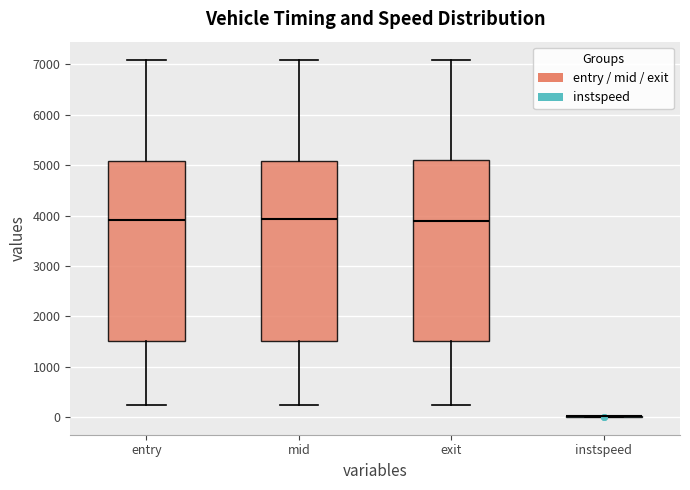

Reading left to right, transcribe this box plot: for each box, give where its median line is, the range the box spans, and where its two whiskers end, as read against the y-axis. The values are not printed on the chart, so give them approximately, as read against the axis.

entry: median 3900, box 1500 to 5100, whiskers 200 to 7100
mid: median 3900, box 1500 to 5100, whiskers 200 to 7100
exit: median 3900, box 1500 to 5100, whiskers 200 to 7100
instspeed: box collapsed to a line at 0, whiskers 0 to 0